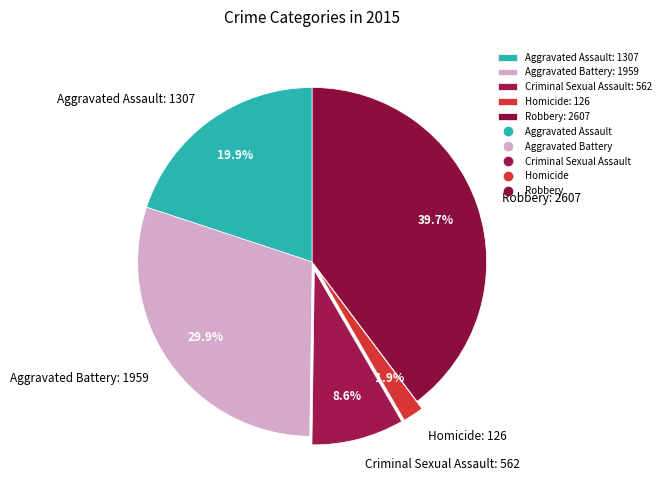

Between Aggravated Battery: 1959 and Aggravated Assault: 1307, which is larger?

Aggravated Battery: 1959